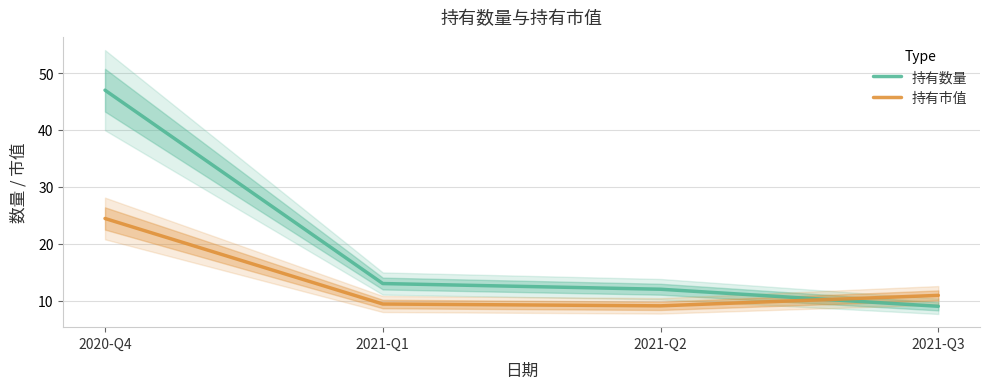

Reading right to left, what are all the values shown in this chart?

持有数量: 2021-Q3=9.0	2021-Q2=12.0	2021-Q1=13.0	2020-Q4=47.0
持有市值: 2021-Q3=10.9	2021-Q2=9.1	2021-Q1=9.4	2020-Q4=24.4